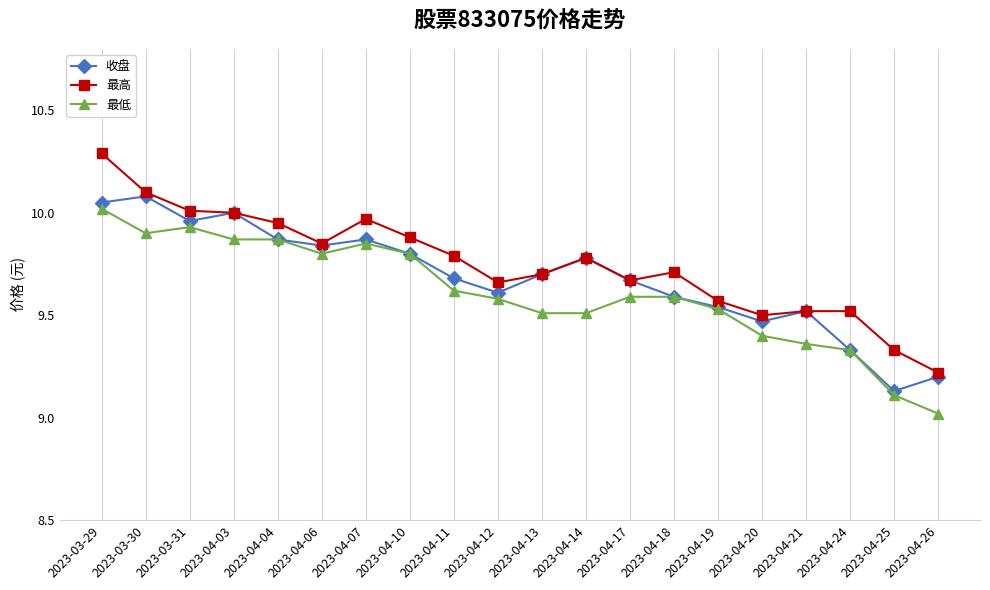

True or false: 最低 has more than 0 points higher than both neighbors.

True